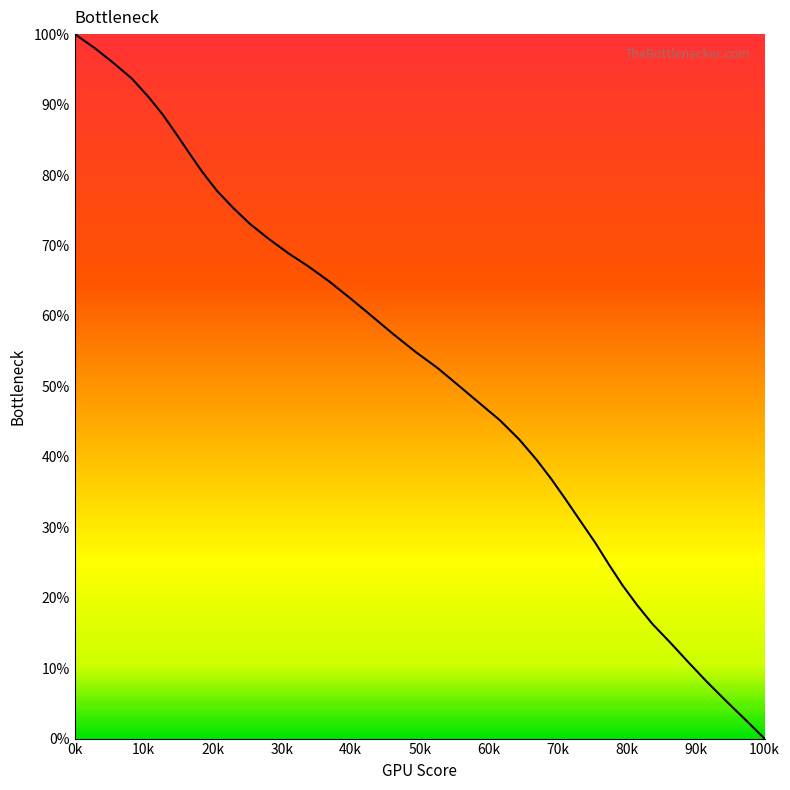

What is the difference between the maximum and minimum values?

100.0